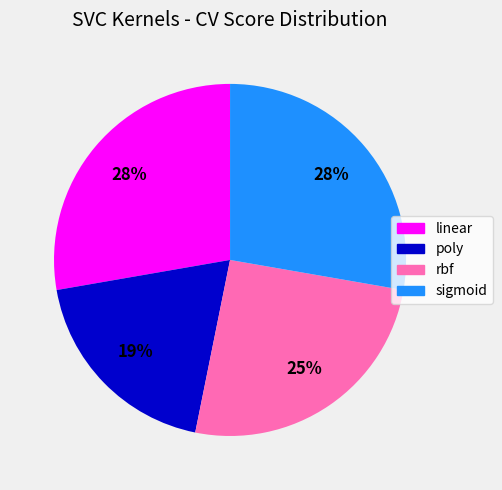

Do rbf and poly together represent more than half of the pie?

No